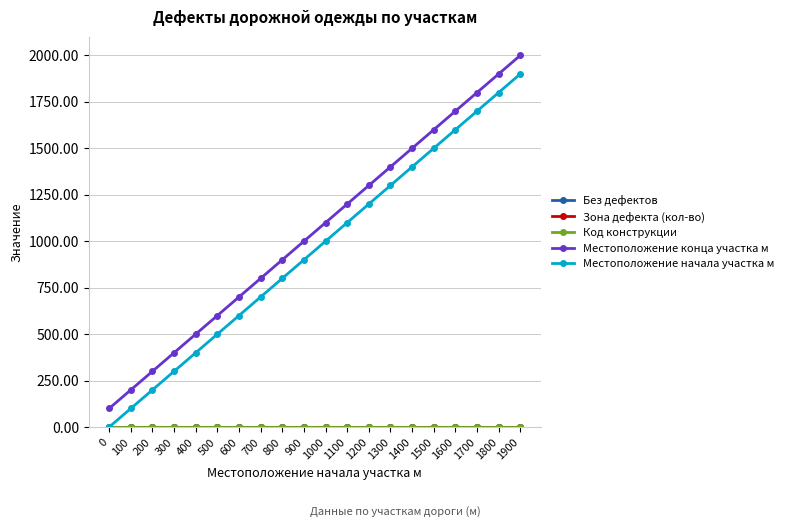

Does the chart have visible grid lines?

Yes